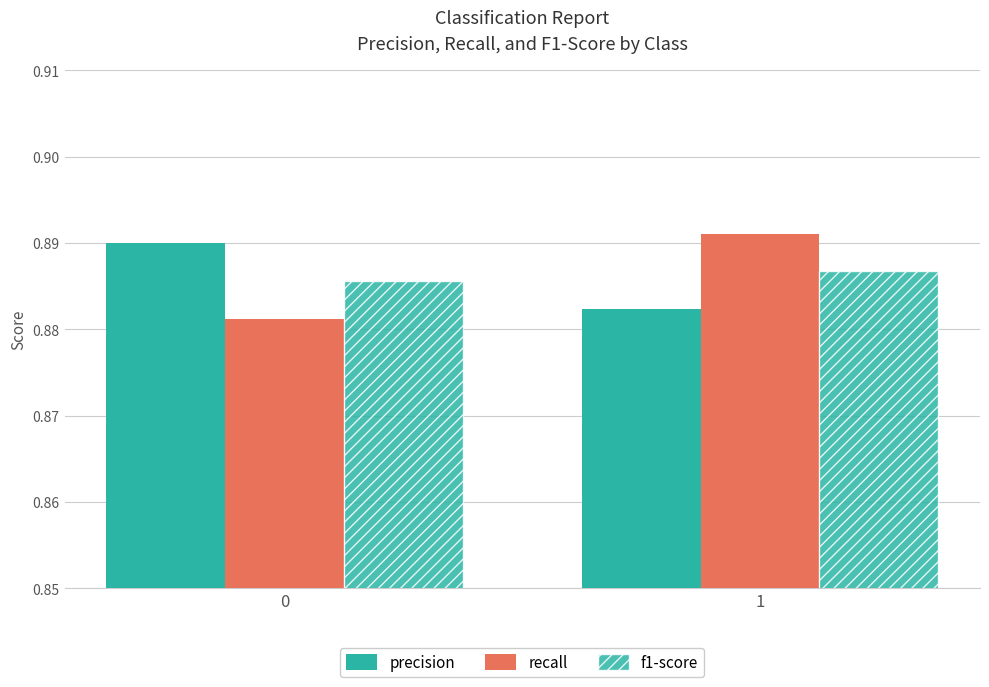

At 1, list the series in order from smallest to largest.

precision, f1-score, recall